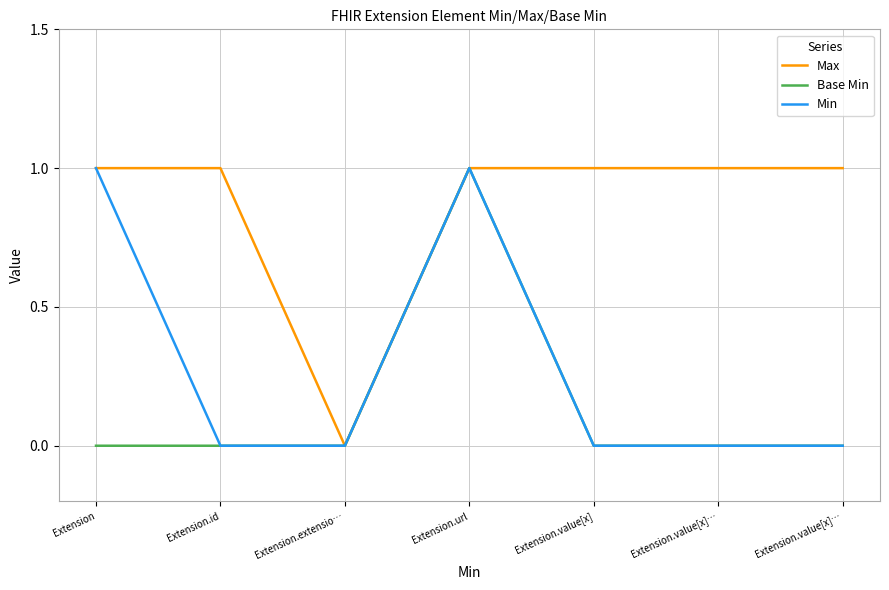

What is the greatest value displayed?

1